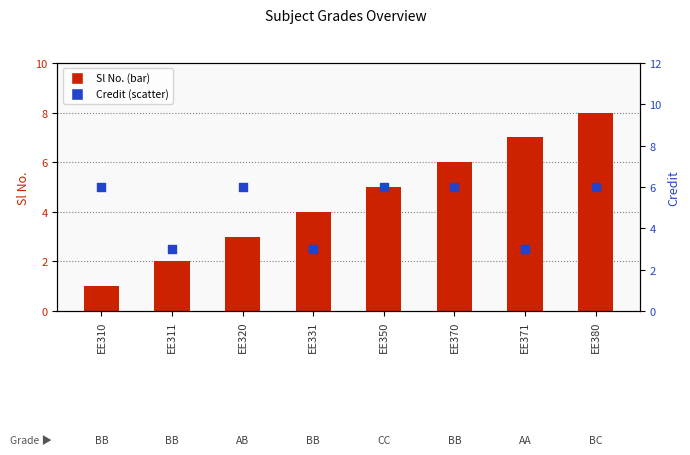

Which series has the largest total across all categories?

Credit